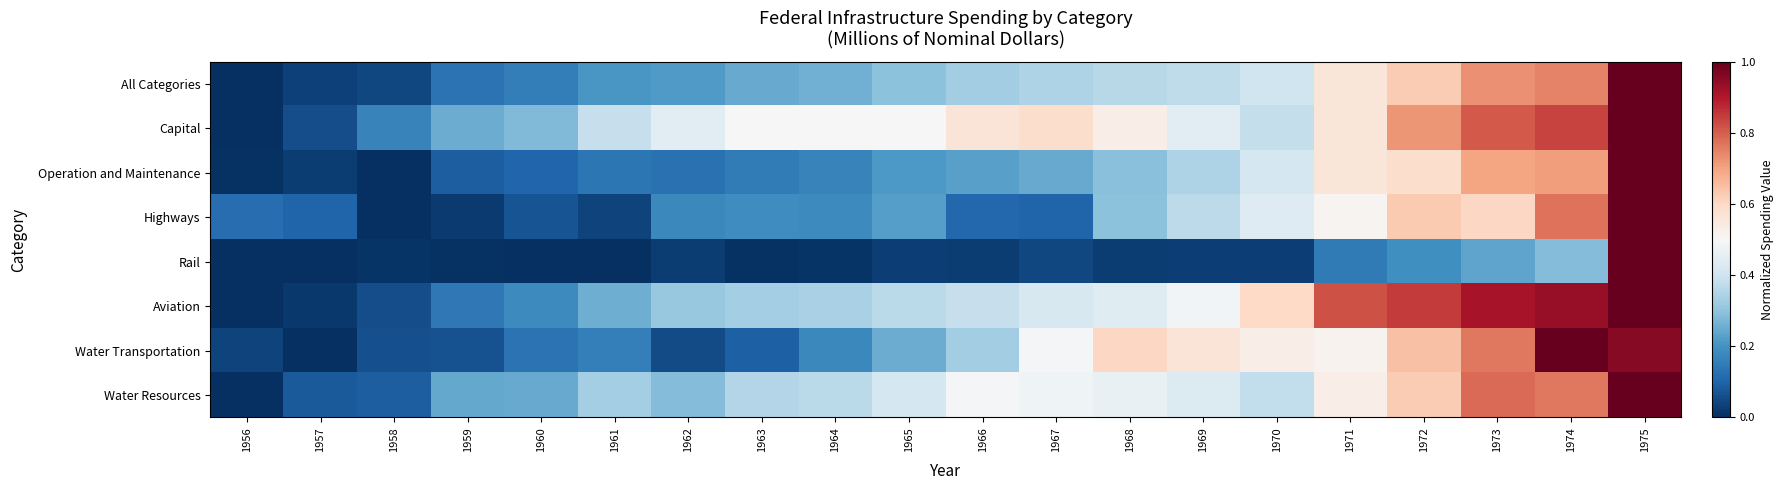

Reading right to left, list all the values displayed in this chart.

All Categories: 1975=1.0	1974=0.7	1973=0.7	1972=0.6	1971=0.6	1970=0.4	1969=0.4	1968=0.4	1967=0.3	1966=0.3	1965=0.3	1964=0.3	1963=0.2	1962=0.2	1961=0.2	1960=0.2	1959=0.1	1958=0.0	1957=0.0	1956=0.0
Capital: 1975=1.0	1974=0.8	1973=0.8	1972=0.7	1971=0.6	1970=0.4	1969=0.4	1968=0.5	1967=0.6	1966=0.6	1965=0.5	1964=0.5	1963=0.5	1962=0.4	1961=0.4	1960=0.3	1959=0.3	1958=0.2	1957=0.1	1956=0.0
Operation and Maintenance: 1975=1.0	1974=0.7	1973=0.7	1972=0.6	1971=0.6	1970=0.4	1969=0.3	1968=0.3	1967=0.2	1966=0.2	1965=0.2	1964=0.2	1963=0.1	1962=0.1	1961=0.1	1960=0.1	1959=0.1	1958=0.0	1957=0.0	1956=0.0
Highways: 1975=1.0	1974=0.8	1973=0.6	1972=0.6	1971=0.5	1970=0.4	1969=0.4	1968=0.3	1967=0.1	1966=0.1	1965=0.2	1964=0.2	1963=0.2	1962=0.2	1961=0.0	1960=0.1	1959=0.0	1958=0.0	1957=0.1	1956=0.1
Rail: 1975=1.0	1974=0.3	1973=0.2	1972=0.2	1971=0.1	1970=0.0	1969=0.0	1968=0.0	1967=0.0	1966=0.0	1965=0.0	1964=0.0	1963=0.0	1962=0.0	1961=0.0	1960=0.0	1959=0.0	1958=0.0	1957=0.0	1956=0.0
Aviation: 1975=1.0	1974=0.9	1973=0.9	1972=0.8	1971=0.8	1970=0.6	1969=0.5	1968=0.4	1967=0.4	1966=0.4	1965=0.4	1964=0.3	1963=0.3	1962=0.3	1961=0.3	1960=0.2	1959=0.1	1958=0.1	1957=0.0	1956=0.0
Water Transportation: 1975=1.0	1974=1.0	1973=0.8	1972=0.6	1971=0.5	1970=0.5	1969=0.6	1968=0.6	1967=0.5	1966=0.3	1965=0.3	1964=0.2	1963=0.1	1962=0.1	1961=0.2	1960=0.1	1959=0.1	1958=0.1	1957=0.0	1956=0.0
Water Resources: 1975=1.0	1974=0.8	1973=0.8	1972=0.6	1971=0.5	1970=0.4	1969=0.4	1968=0.5	1967=0.5	1966=0.5	1965=0.4	1964=0.4	1963=0.4	1962=0.3	1961=0.3	1960=0.2	1959=0.2	1958=0.1	1957=0.1	1956=0.0